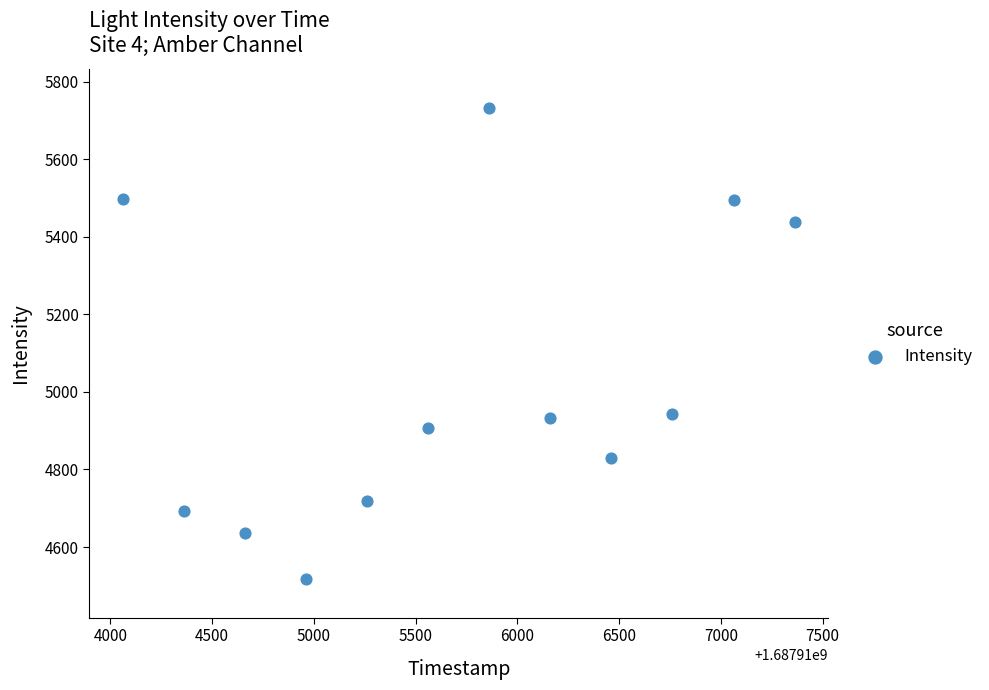

What is the average Y value?

5028.0